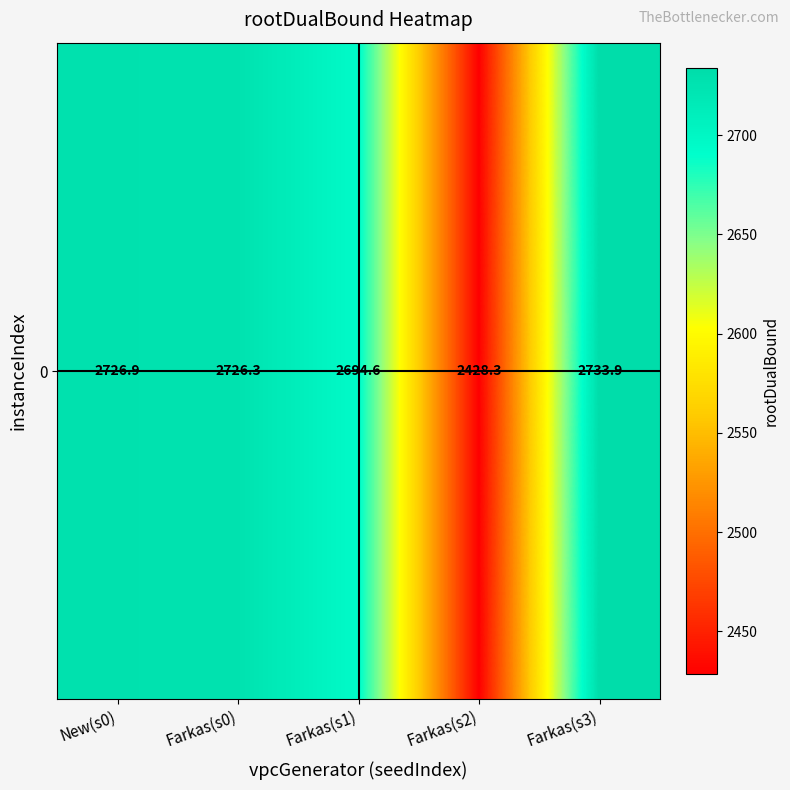

Where does the data first go above 2726?

New(s0)